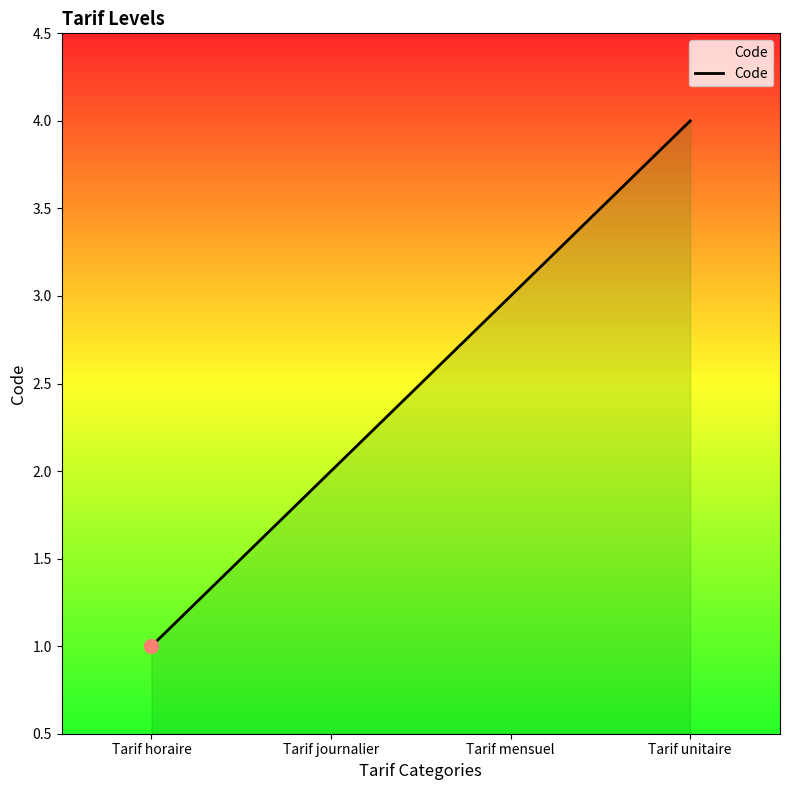

What is the maximum value shown in the chart?

4